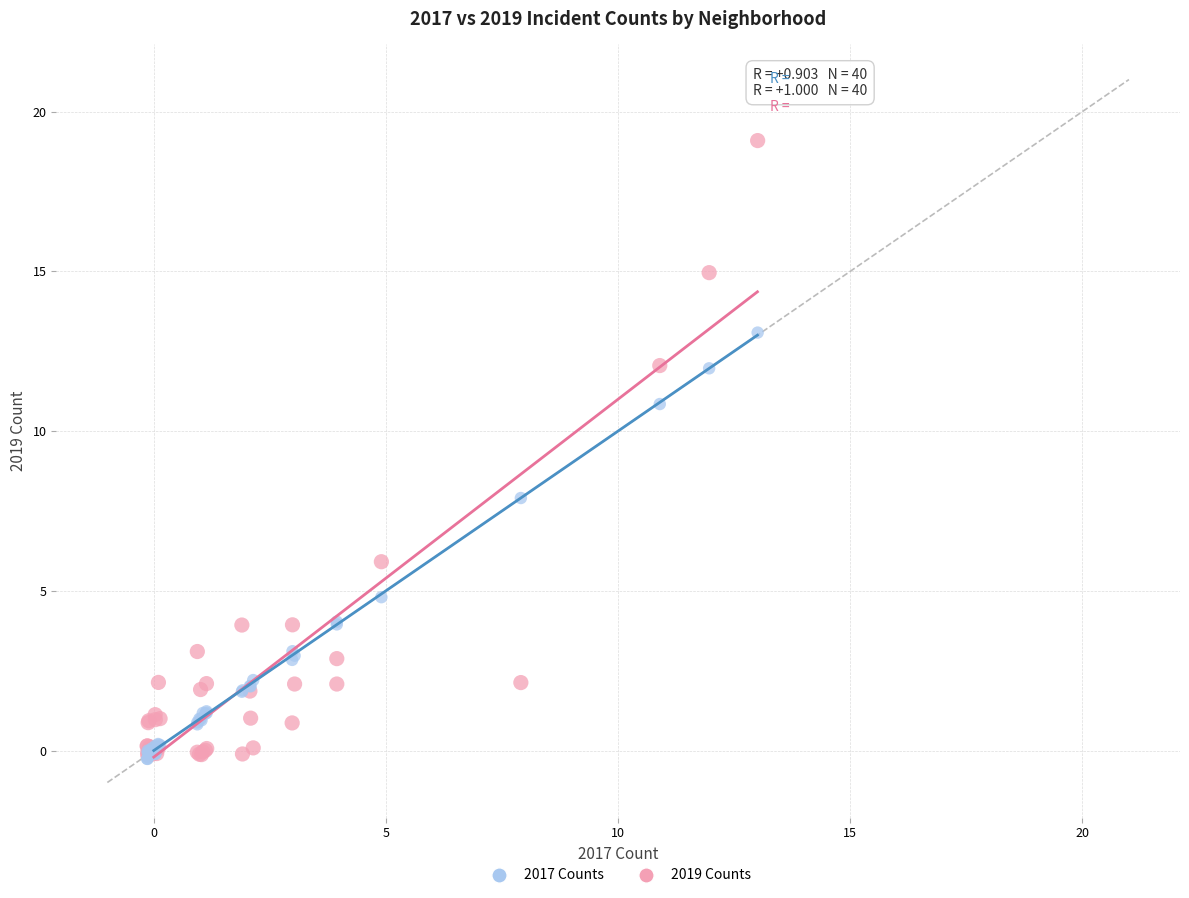

Across all series, what Y value is closest to 9?

7.9